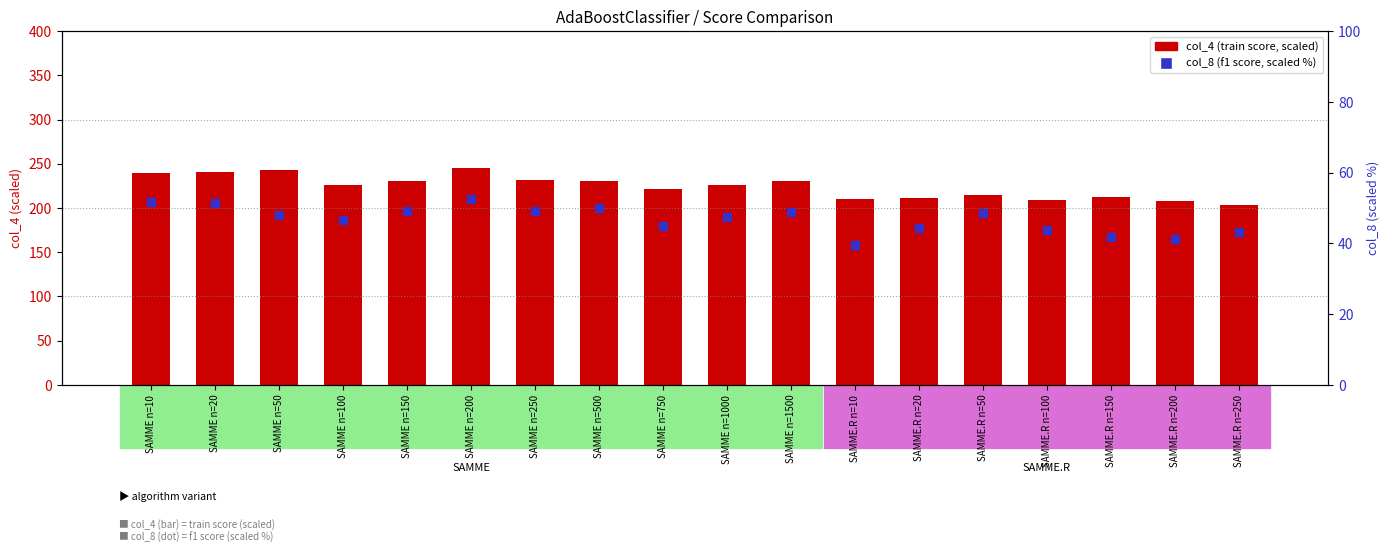

At which category is the sum across all series the highest?

SAMME n=200